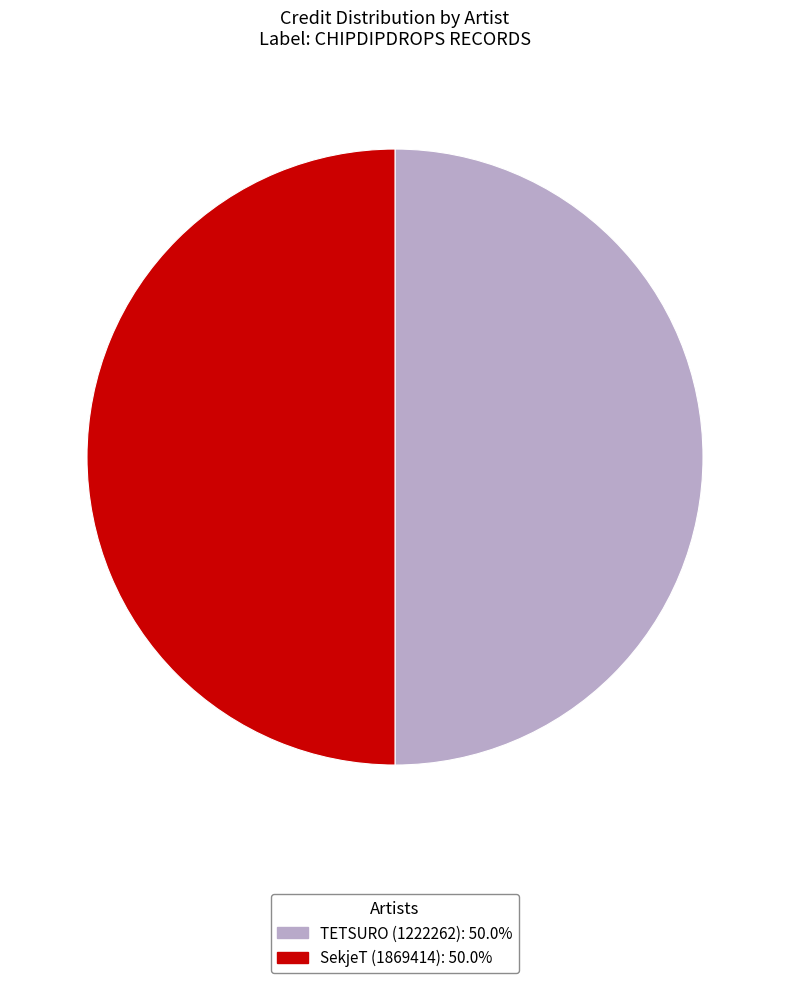

Is the sum of TETSURO (1222262) and SekjeT (1869414) greater than half?

Yes